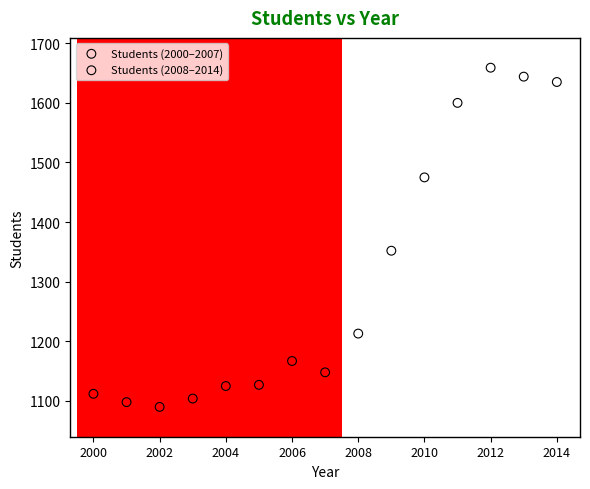

Which series contains the lowest Y value?

Students (2000–2007)